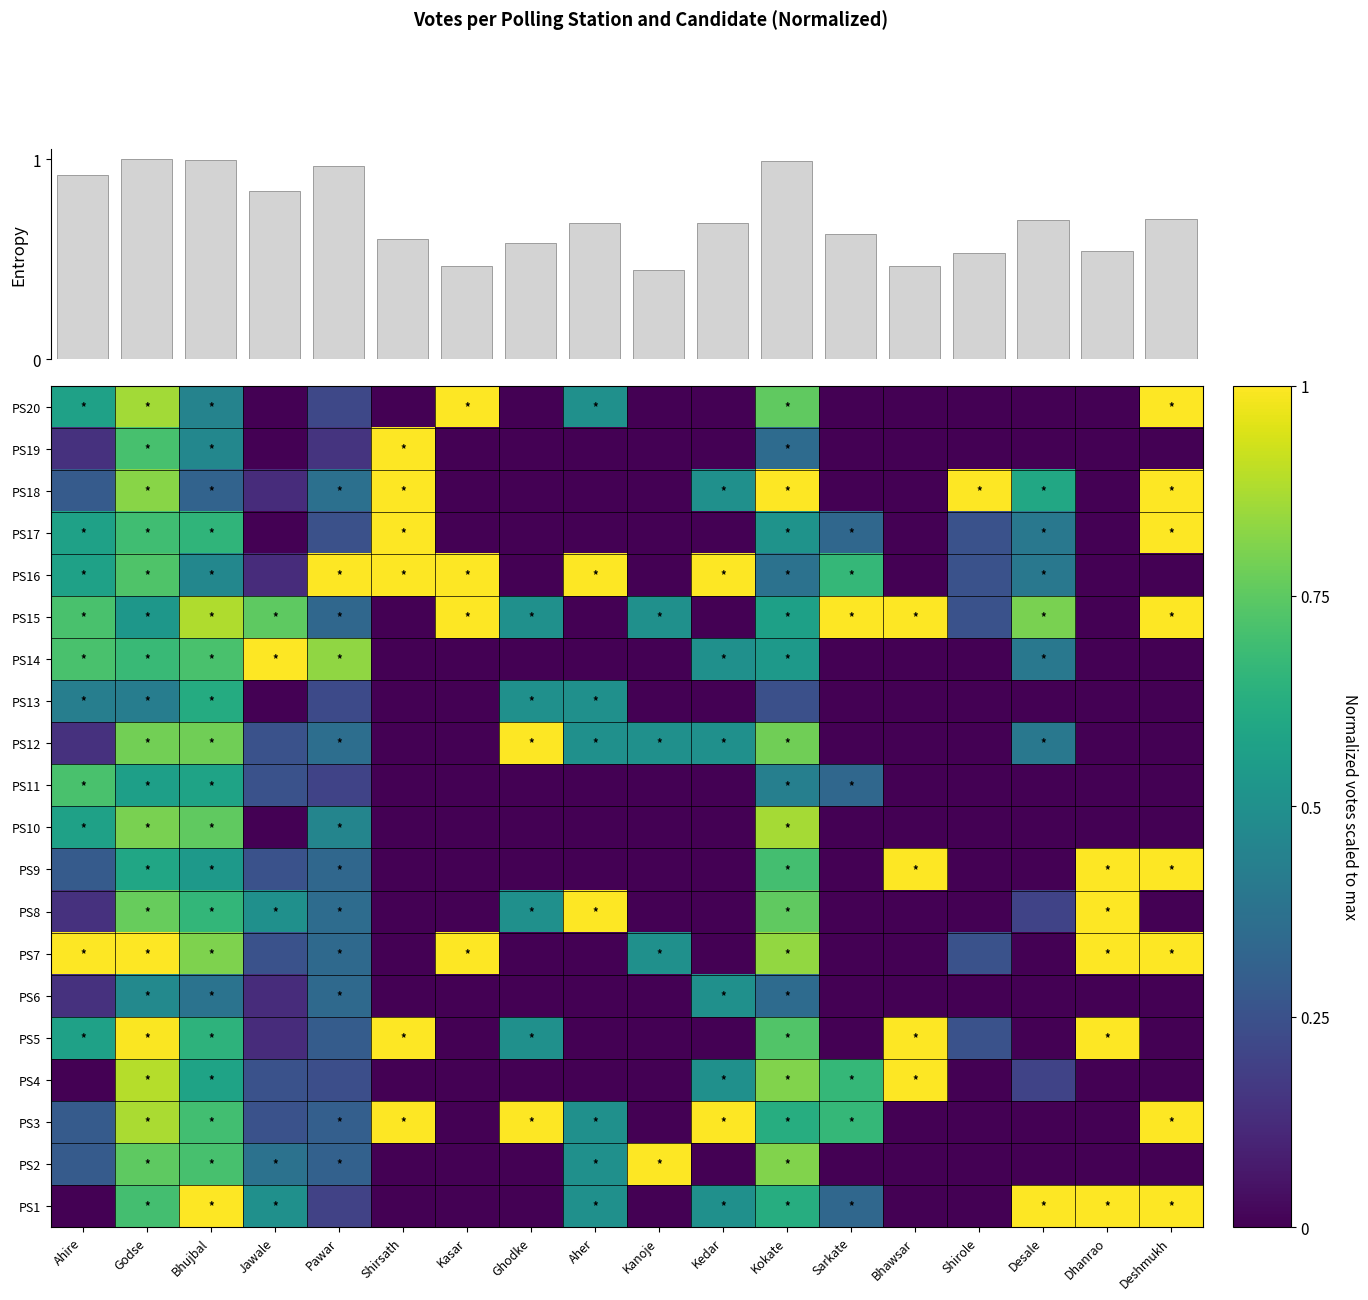

Reading left to right, extract all data points from this chart.

PS1: Ahire=0.0	Godse=0.7	Bhujbal=1.0	Jawale=0.5	Pawar=0.2	Shirsath=0.0	Kasar=0.0	Ghodke=0.0	Aher=0.5	Kanoje=0.0	Kedar=0.5	Kokate=0.6	Sarkate=0.3	Bhawsar=0.0	Shirole=0.0	Desale=1.0	Dhanrao=1.0	Deshmukh=1.0
PS2: Ahire=0.3	Godse=0.8	Bhujbal=0.7	Jawale=0.4	Pawar=0.3	Shirsath=0.0	Kasar=0.0	Ghodke=0.0	Aher=0.5	Kanoje=1.0	Kedar=0.0	Kokate=0.8	Sarkate=0.0	Bhawsar=0.0	Shirole=0.0	Desale=0.0	Dhanrao=0.0	Deshmukh=0.0
PS3: Ahire=0.3	Godse=0.9	Bhujbal=0.7	Jawale=0.2	Pawar=0.3	Shirsath=1.0	Kasar=0.0	Ghodke=1.0	Aher=0.5	Kanoje=0.0	Kedar=1.0	Kokate=0.6	Sarkate=0.7	Bhawsar=0.0	Shirole=0.0	Desale=0.0	Dhanrao=0.0	Deshmukh=1.0
PS4: Ahire=0.0	Godse=0.9	Bhujbal=0.6	Jawale=0.2	Pawar=0.2	Shirsath=0.0	Kasar=0.0	Ghodke=0.0	Aher=0.0	Kanoje=0.0	Kedar=0.5	Kokate=0.8	Sarkate=0.7	Bhawsar=1.0	Shirole=0.0	Desale=0.2	Dhanrao=0.0	Deshmukh=0.0
PS5: Ahire=0.6	Godse=1.0	Bhujbal=0.6	Jawale=0.1	Pawar=0.3	Shirsath=1.0	Kasar=0.0	Ghodke=0.5	Aher=0.0	Kanoje=0.0	Kedar=0.0	Kokate=0.7	Sarkate=0.0	Bhawsar=1.0	Shirole=0.2	Desale=0.0	Dhanrao=1.0	Deshmukh=0.0
PS6: Ahire=0.1	Godse=0.5	Bhujbal=0.4	Jawale=0.1	Pawar=0.3	Shirsath=0.0	Kasar=0.0	Ghodke=0.0	Aher=0.0	Kanoje=0.0	Kedar=0.5	Kokate=0.4	Sarkate=0.0	Bhawsar=0.0	Shirole=0.0	Desale=0.0	Dhanrao=0.0	Deshmukh=0.0
PS7: Ahire=1.0	Godse=1.0	Bhujbal=0.8	Jawale=0.2	Pawar=0.3	Shirsath=0.0	Kasar=1.0	Ghodke=0.0	Aher=0.0	Kanoje=0.5	Kedar=0.0	Kokate=0.8	Sarkate=0.0	Bhawsar=0.0	Shirole=0.2	Desale=0.0	Dhanrao=1.0	Deshmukh=1.0
PS8: Ahire=0.1	Godse=0.8	Bhujbal=0.7	Jawale=0.5	Pawar=0.4	Shirsath=0.0	Kasar=0.0	Ghodke=0.5	Aher=1.0	Kanoje=0.0	Kedar=0.0	Kokate=0.8	Sarkate=0.0	Bhawsar=0.0	Shirole=0.0	Desale=0.2	Dhanrao=1.0	Deshmukh=0.0
PS9: Ahire=0.3	Godse=0.6	Bhujbal=0.5	Jawale=0.2	Pawar=0.3	Shirsath=0.0	Kasar=0.0	Ghodke=0.0	Aher=0.0	Kanoje=0.0	Kedar=0.0	Kokate=0.7	Sarkate=0.0	Bhawsar=1.0	Shirole=0.0	Desale=0.0	Dhanrao=1.0	Deshmukh=1.0
PS10: Ahire=0.6	Godse=0.8	Bhujbal=0.8	Jawale=0.0	Pawar=0.5	Shirsath=0.0	Kasar=0.0	Ghodke=0.0	Aher=0.0	Kanoje=0.0	Kedar=0.0	Kokate=0.9	Sarkate=0.0	Bhawsar=0.0	Shirole=0.0	Desale=0.0	Dhanrao=0.0	Deshmukh=0.0
PS11: Ahire=0.7	Godse=0.6	Bhujbal=0.6	Jawale=0.2	Pawar=0.2	Shirsath=0.0	Kasar=0.0	Ghodke=0.0	Aher=0.0	Kanoje=0.0	Kedar=0.0	Kokate=0.4	Sarkate=0.3	Bhawsar=0.0	Shirole=0.0	Desale=0.0	Dhanrao=0.0	Deshmukh=0.0
PS12: Ahire=0.1	Godse=0.8	Bhujbal=0.8	Jawale=0.2	Pawar=0.4	Shirsath=0.0	Kasar=0.0	Ghodke=1.0	Aher=0.5	Kanoje=0.5	Kedar=0.5	Kokate=0.8	Sarkate=0.0	Bhawsar=0.0	Shirole=0.0	Desale=0.4	Dhanrao=0.0	Deshmukh=0.0
PS13: Ahire=0.4	Godse=0.4	Bhujbal=0.6	Jawale=0.0	Pawar=0.2	Shirsath=0.0	Kasar=0.0	Ghodke=0.5	Aher=0.5	Kanoje=0.0	Kedar=0.0	Kokate=0.2	Sarkate=0.0	Bhawsar=0.0	Shirole=0.0	Desale=0.0	Dhanrao=0.0	Deshmukh=0.0
PS14: Ahire=0.7	Godse=0.7	Bhujbal=0.7	Jawale=1.0	Pawar=0.8	Shirsath=0.0	Kasar=0.0	Ghodke=0.0	Aher=0.0	Kanoje=0.0	Kedar=0.5	Kokate=0.5	Sarkate=0.0	Bhawsar=0.0	Shirole=0.0	Desale=0.4	Dhanrao=0.0	Deshmukh=0.0
PS15: Ahire=0.7	Godse=0.5	Bhujbal=0.9	Jawale=0.8	Pawar=0.3	Shirsath=0.0	Kasar=1.0	Ghodke=0.5	Aher=0.0	Kanoje=0.5	Kedar=0.0	Kokate=0.6	Sarkate=1.0	Bhawsar=1.0	Shirole=0.2	Desale=0.8	Dhanrao=0.0	Deshmukh=1.0
PS16: Ahire=0.6	Godse=0.7	Bhujbal=0.5	Jawale=0.1	Pawar=1.0	Shirsath=1.0	Kasar=1.0	Ghodke=0.0	Aher=1.0	Kanoje=0.0	Kedar=1.0	Kokate=0.4	Sarkate=0.7	Bhawsar=0.0	Shirole=0.2	Desale=0.4	Dhanrao=0.0	Deshmukh=0.0
PS17: Ahire=0.6	Godse=0.7	Bhujbal=0.7	Jawale=0.0	Pawar=0.2	Shirsath=1.0	Kasar=0.0	Ghodke=0.0	Aher=0.0	Kanoje=0.0	Kedar=0.0	Kokate=0.5	Sarkate=0.3	Bhawsar=0.0	Shirole=0.2	Desale=0.4	Dhanrao=0.0	Deshmukh=1.0
PS18: Ahire=0.3	Godse=0.8	Bhujbal=0.3	Jawale=0.1	Pawar=0.4	Shirsath=1.0	Kasar=0.0	Ghodke=0.0	Aher=0.0	Kanoje=0.0	Kedar=0.5	Kokate=1.0	Sarkate=0.0	Bhawsar=0.0	Shirole=1.0	Desale=0.6	Dhanrao=0.0	Deshmukh=1.0
PS19: Ahire=0.1	Godse=0.7	Bhujbal=0.5	Jawale=0.0	Pawar=0.2	Shirsath=1.0	Kasar=0.0	Ghodke=0.0	Aher=0.0	Kanoje=0.0	Kedar=0.0	Kokate=0.4	Sarkate=0.0	Bhawsar=0.0	Shirole=0.0	Desale=0.0	Dhanrao=0.0	Deshmukh=0.0
PS20: Ahire=0.6	Godse=0.9	Bhujbal=0.4	Jawale=0.0	Pawar=0.2	Shirsath=0.0	Kasar=1.0	Ghodke=0.0	Aher=0.5	Kanoje=0.0	Kedar=0.0	Kokate=0.8	Sarkate=0.0	Bhawsar=0.0	Shirole=0.0	Desale=0.0	Dhanrao=0.0	Deshmukh=1.0